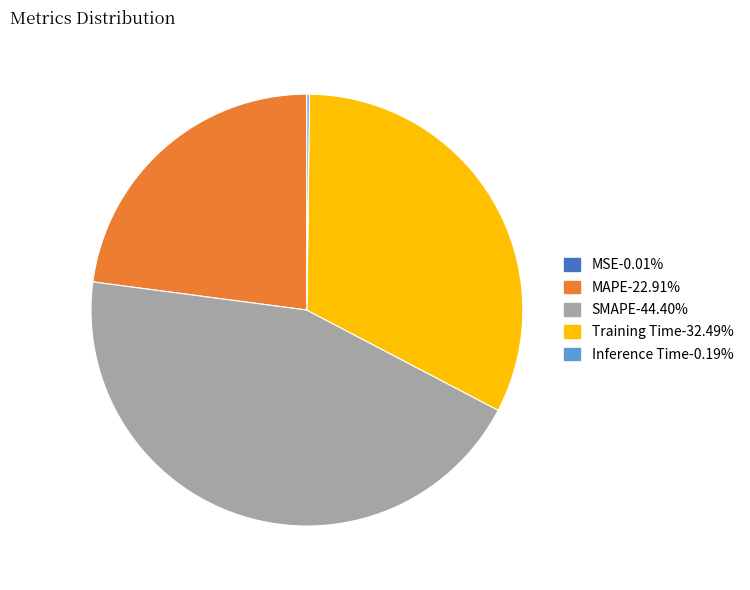

Does MAPE represent more than half of the total?

No